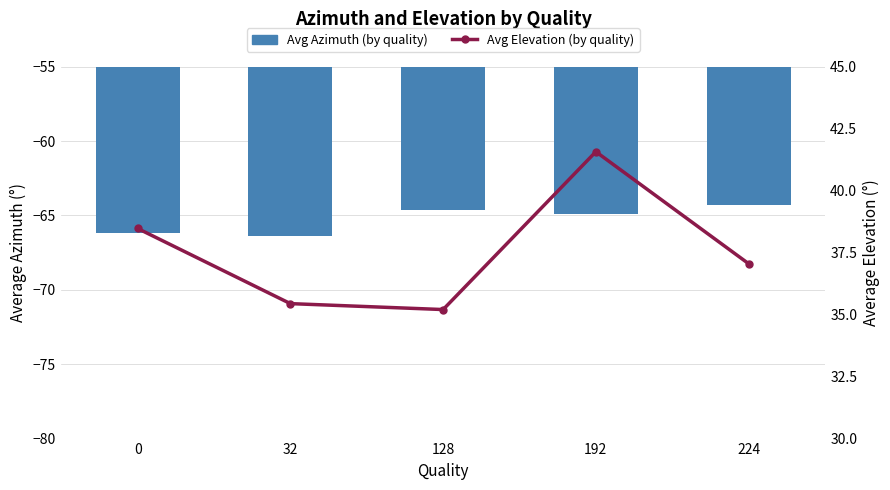

The Avg Elevation (by quality) series shows 35.2 at 128. True or false?

True